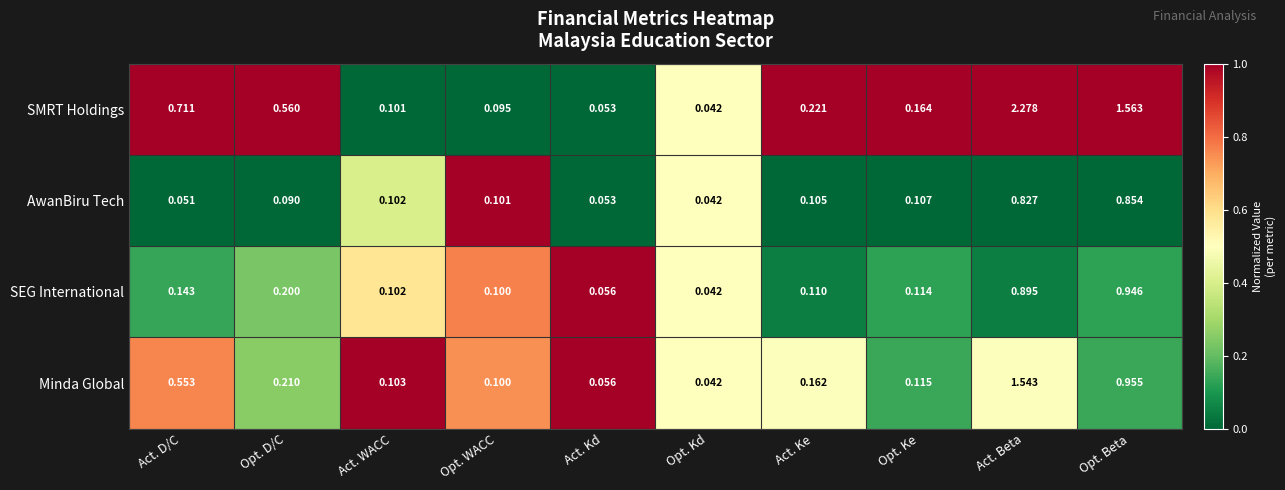

Count the number of categories in the chart.

10